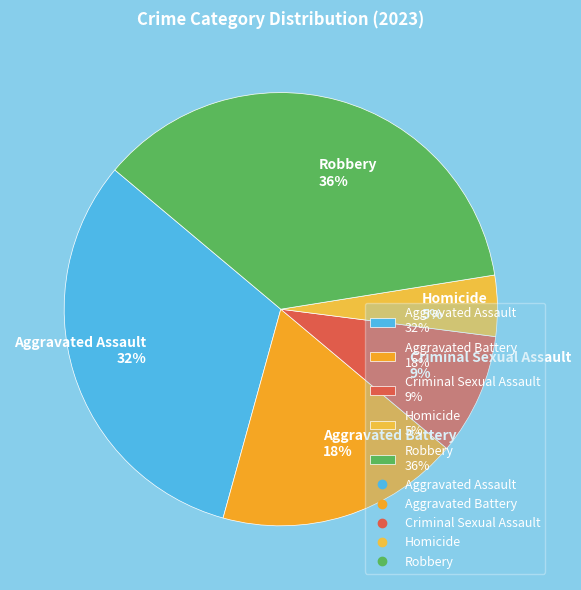

To the nearest percent, what is the average slice percentage?

20%